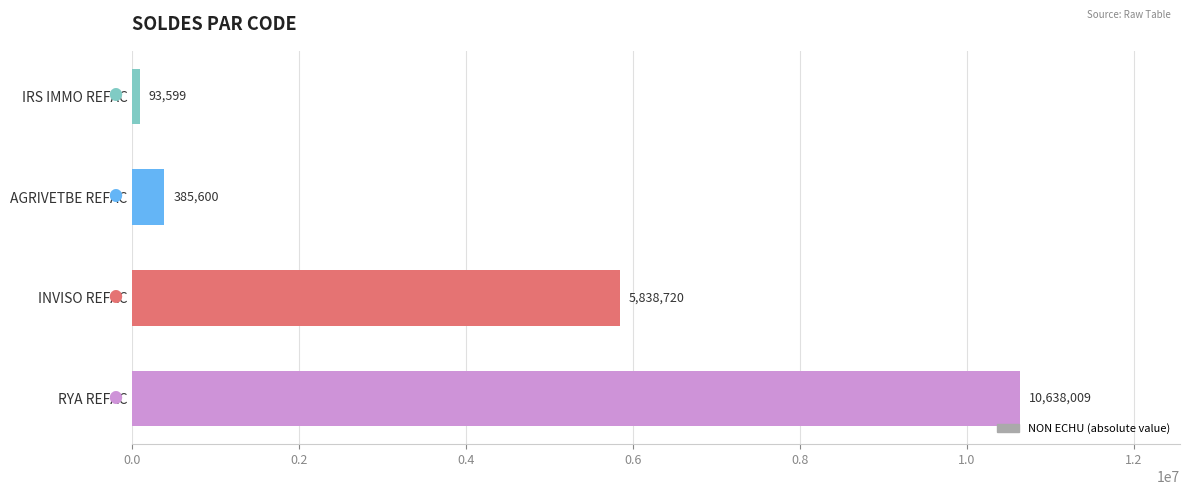

Between IRS IMMO REFAC and INVISO REFAC, which is larger?

INVISO REFAC